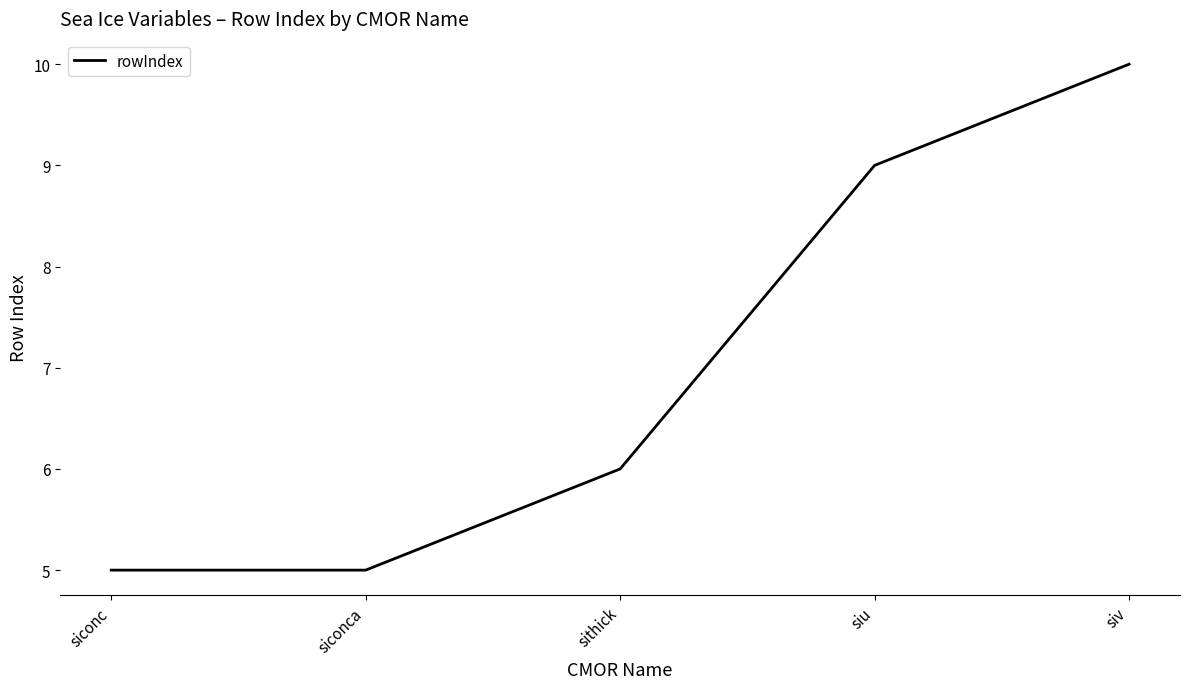

What is the sum of all values?

35